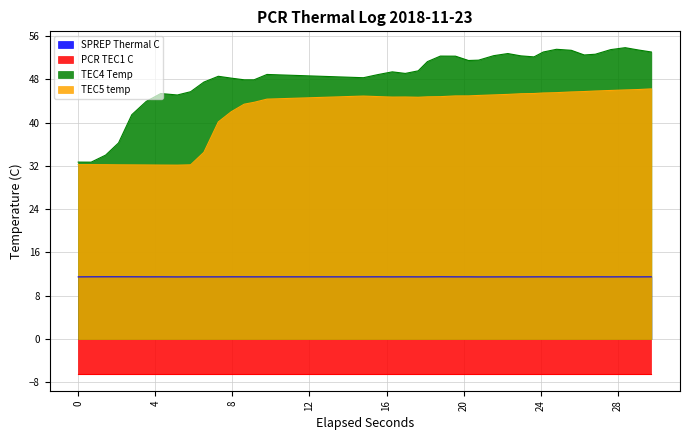

What is the lowest value of the TEC5 temp series?

32.1